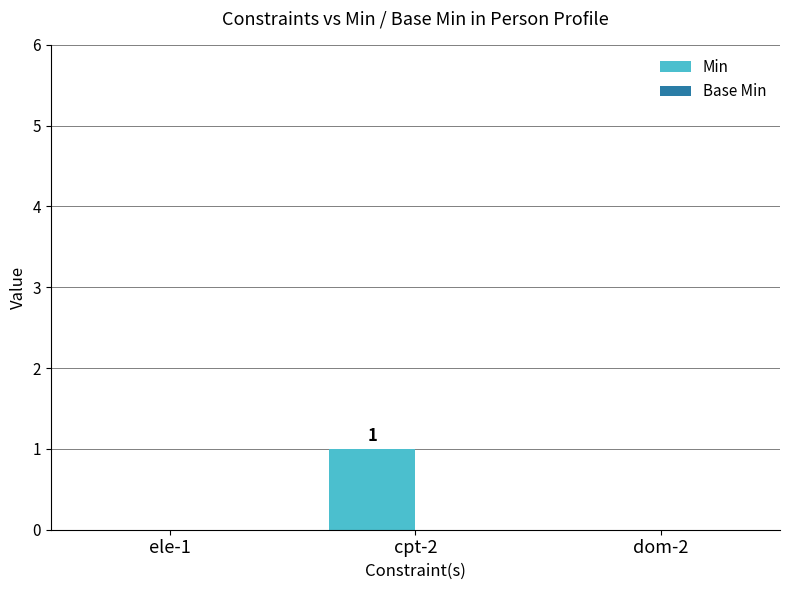

At which category does the chart reach its peak across all series?

cpt-2